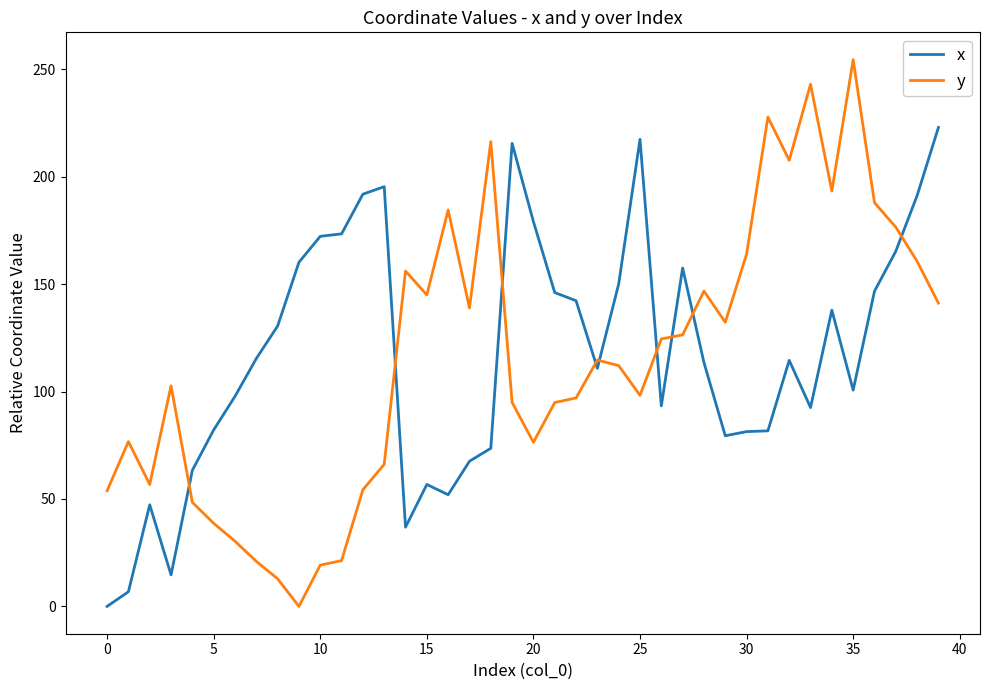

What is the sum of all x values?

4677.2